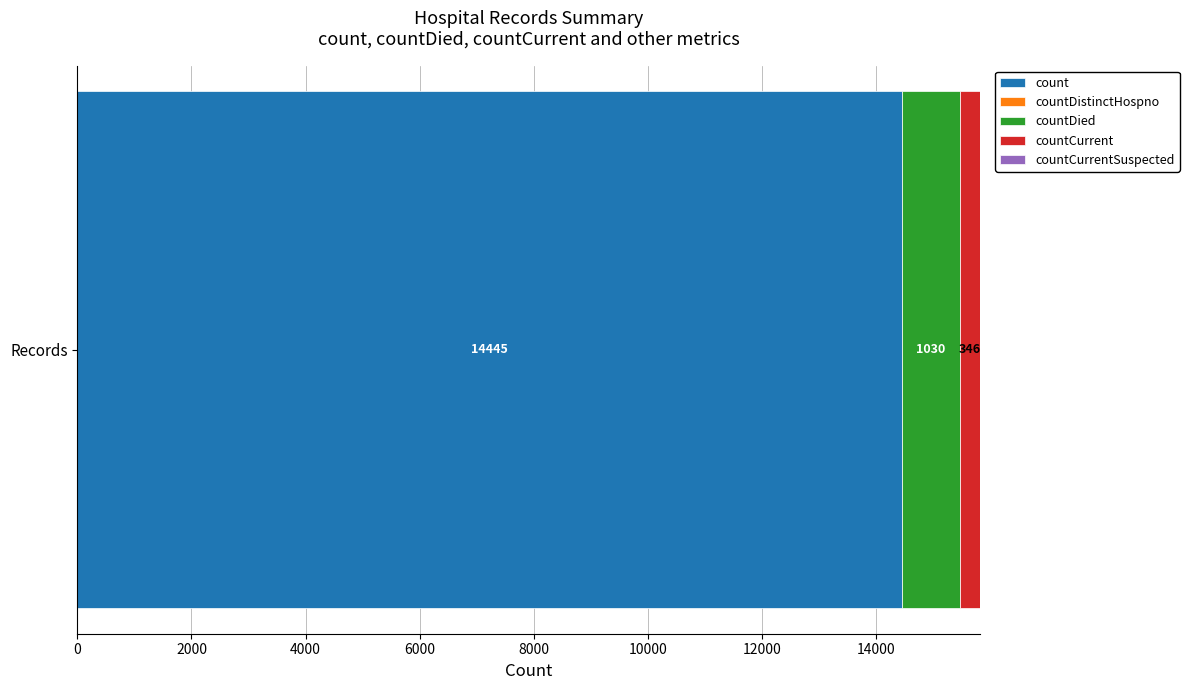

What is the maximum value for count?

14445